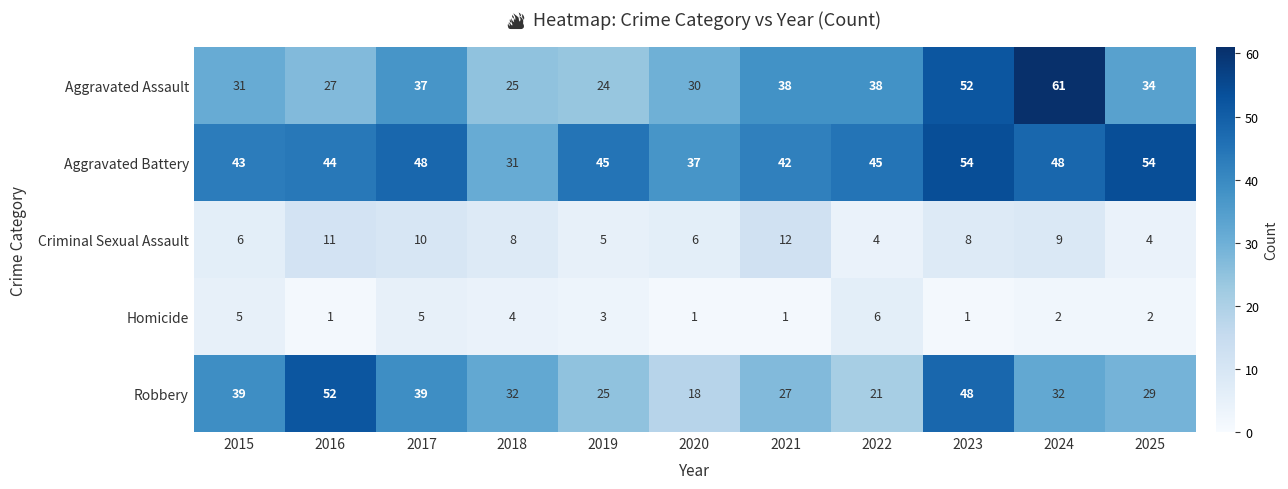

How many data points does each series have?

11